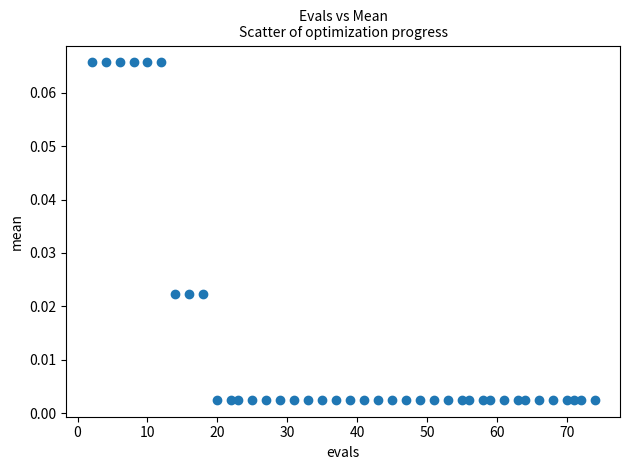

What is the range of X values (max minus min)?

72.0